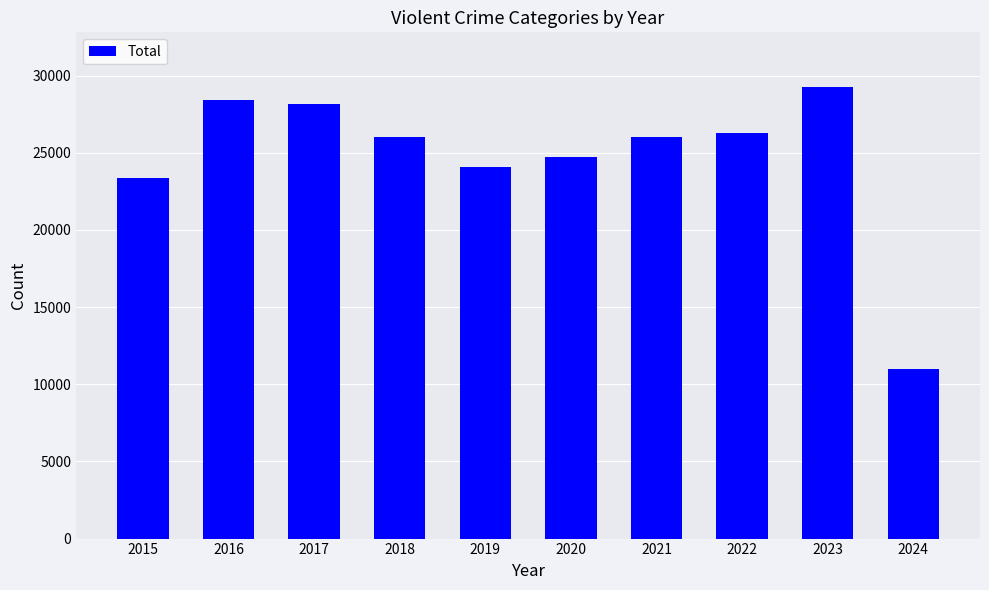

What is the value of the 6th bar from the left?

24710